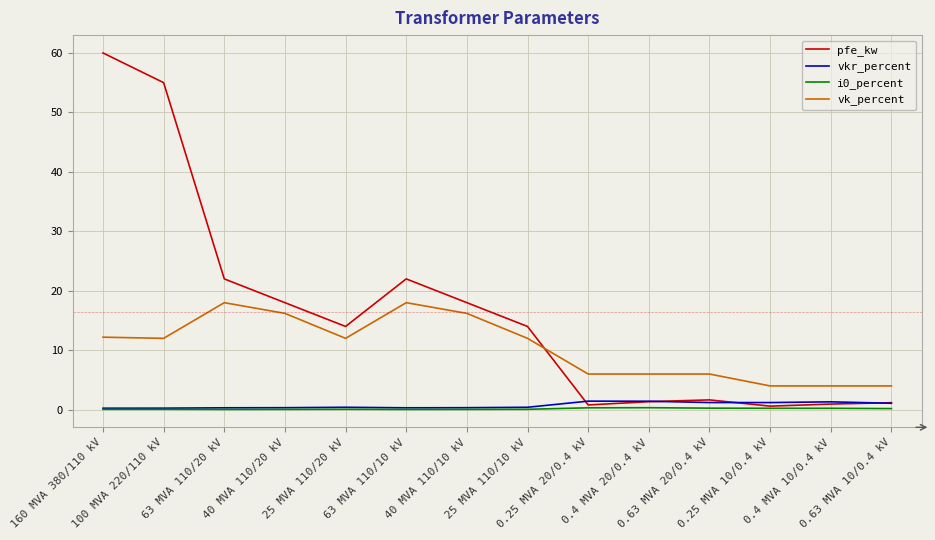

Which series has the largest range (max minus min)?

pfe_kw